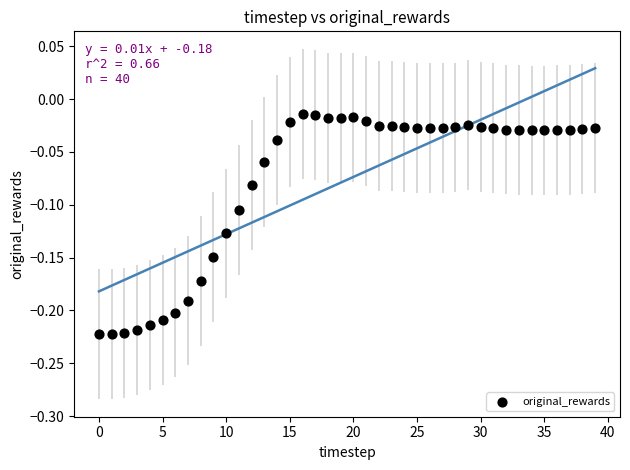

How many data points are displayed?

40